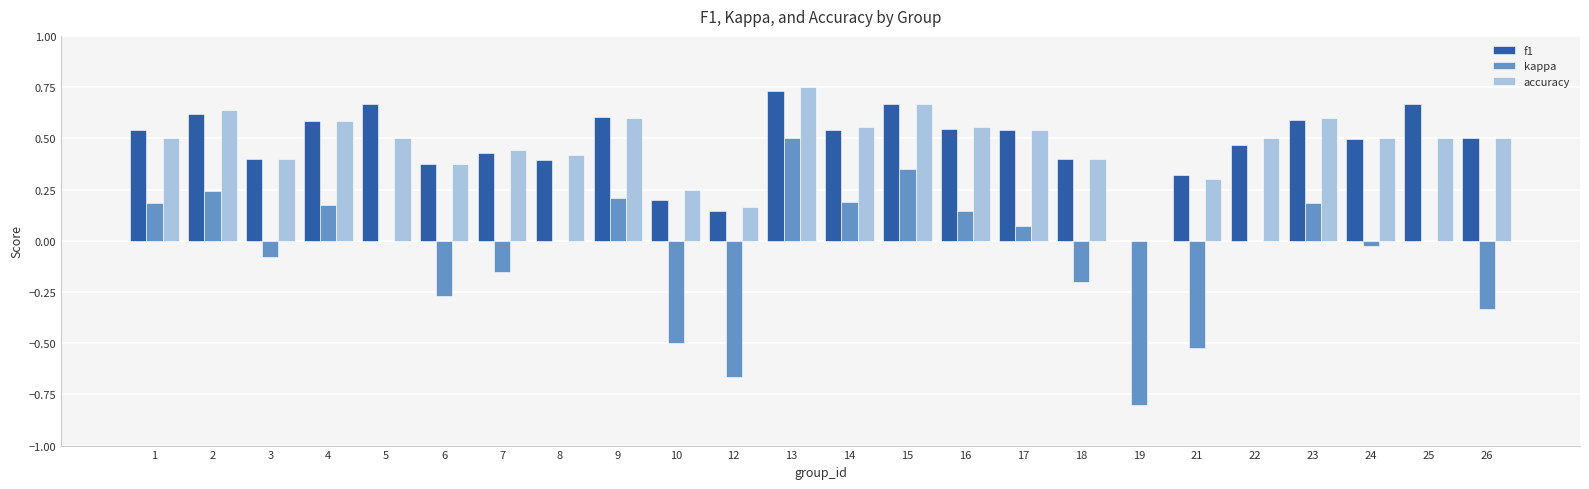

Between 17 and 18, which series saw the biggest shift?

kappa